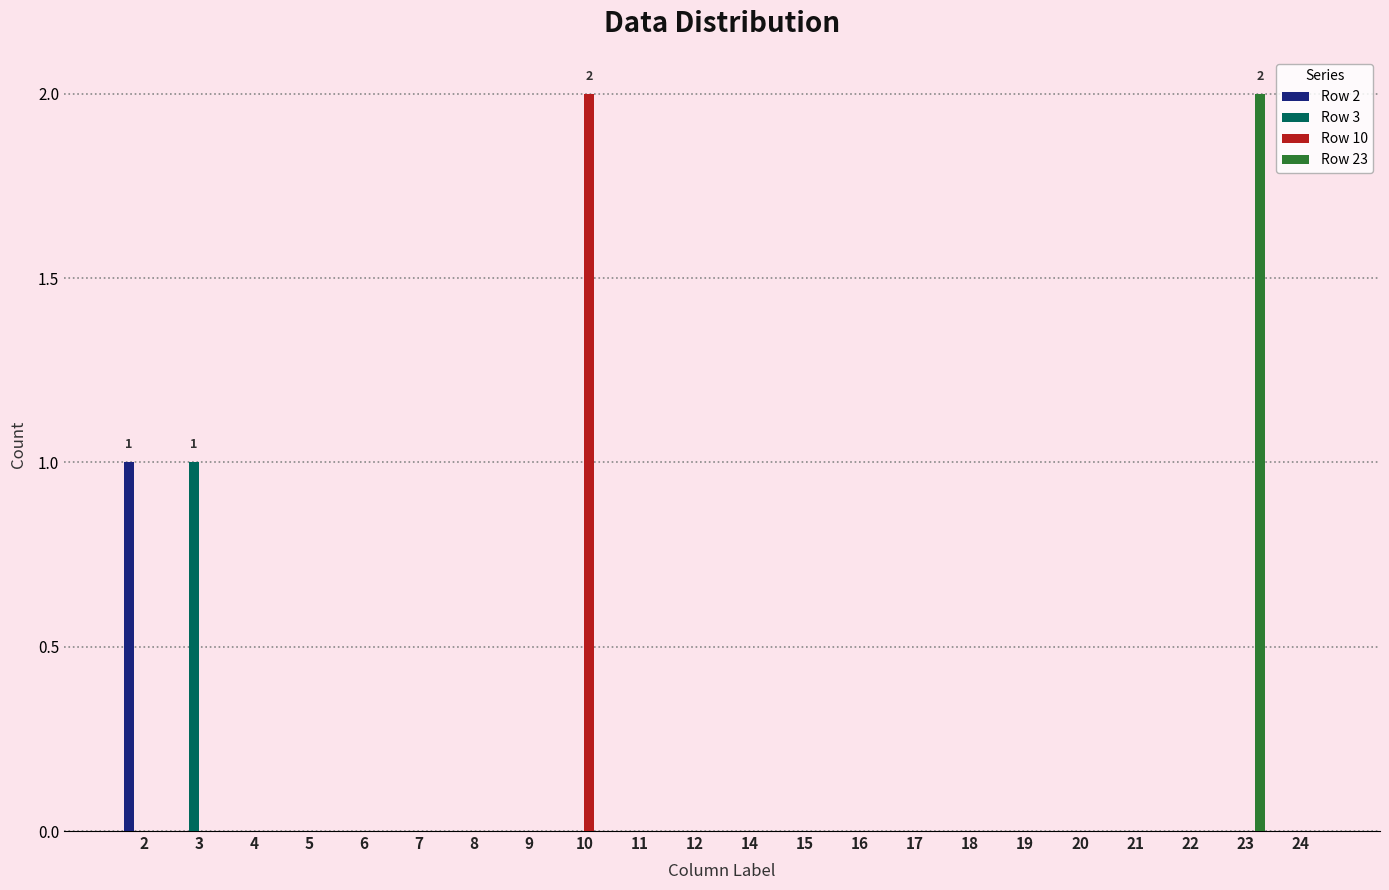

Are the bars grouped side by side (vs. stacked)?

Yes